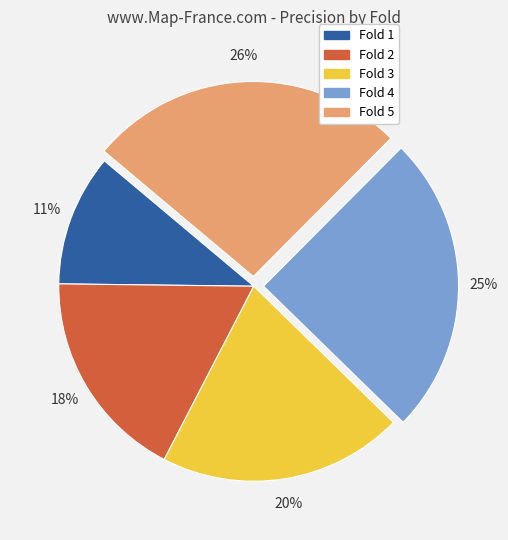

Does Fold 4 account for over 50% of the chart?

No